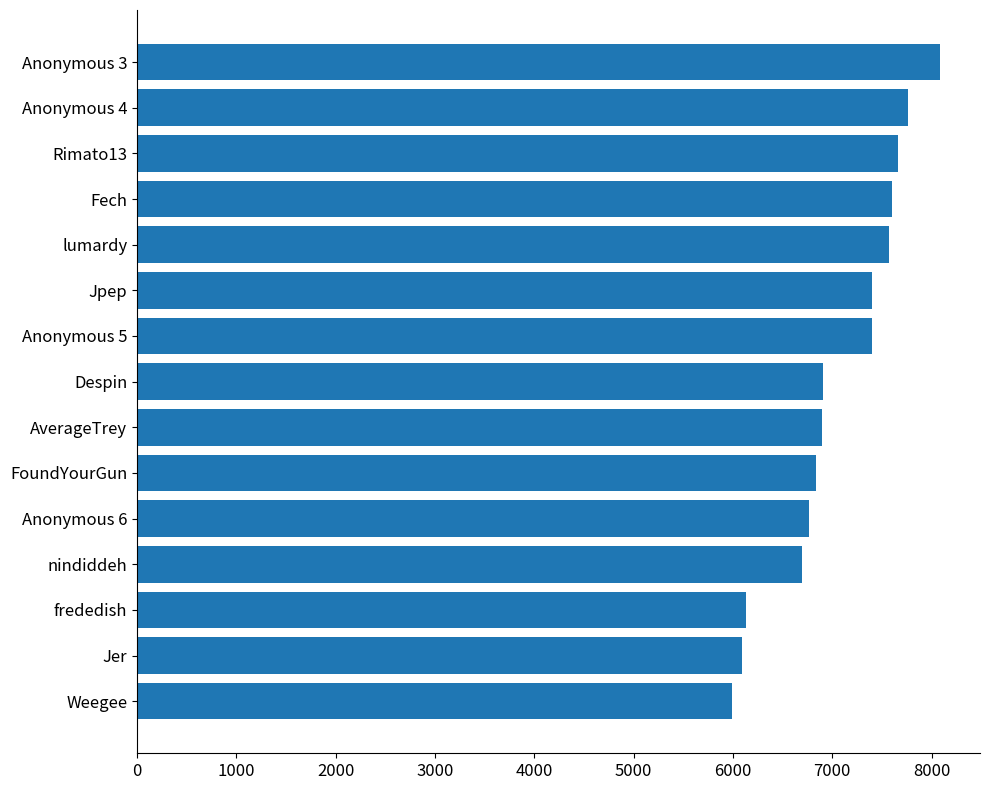

How many bars are there in total?

15